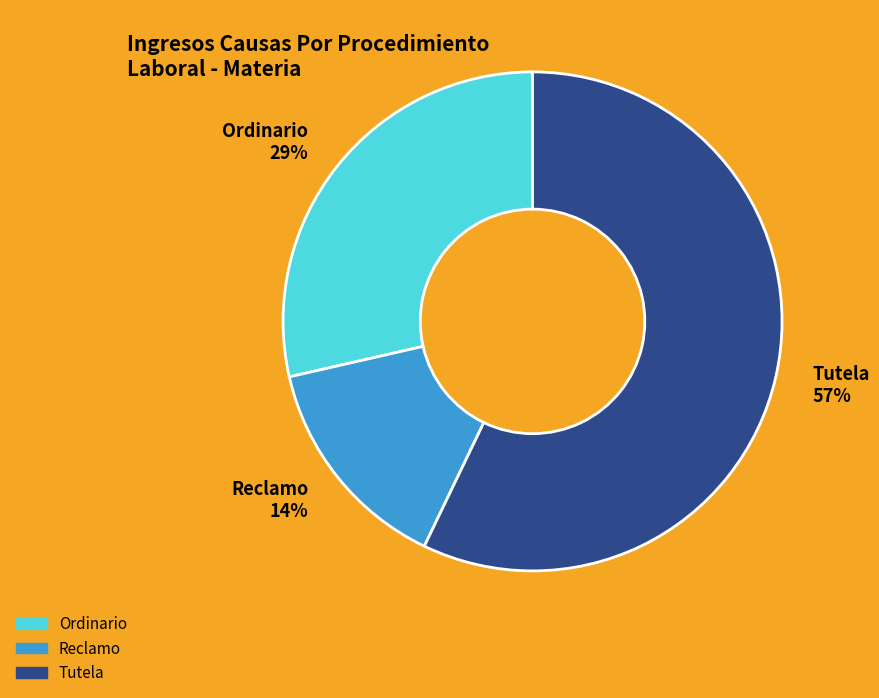

Do Reclamo and Ordinario together represent more than half of the pie?

No